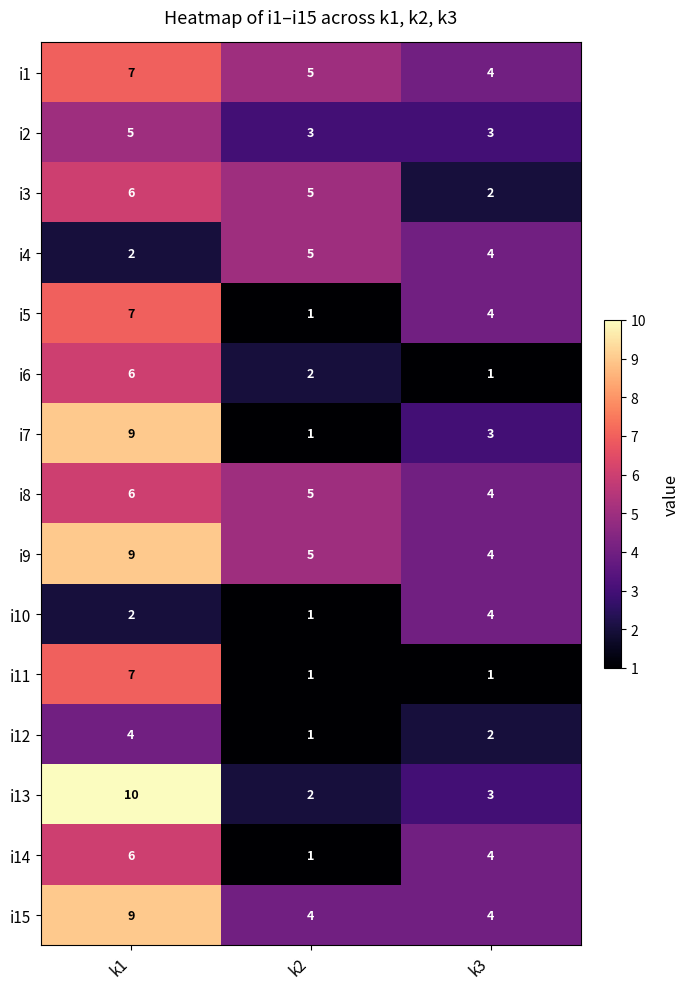

Is it true that i12 equals 6 at k1?

False